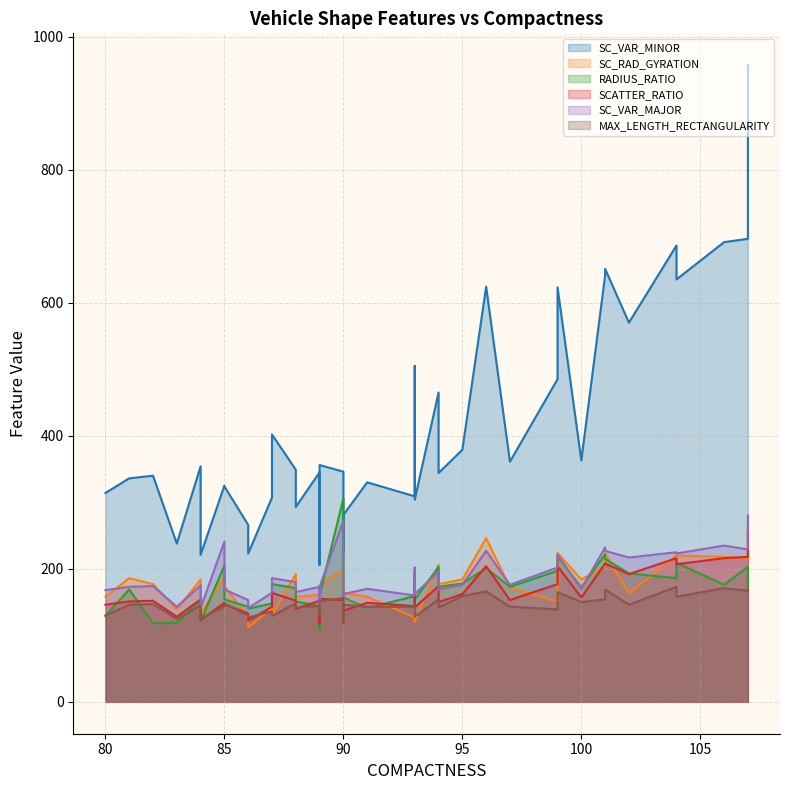

At how many categories does at least one series exceed 480?

12